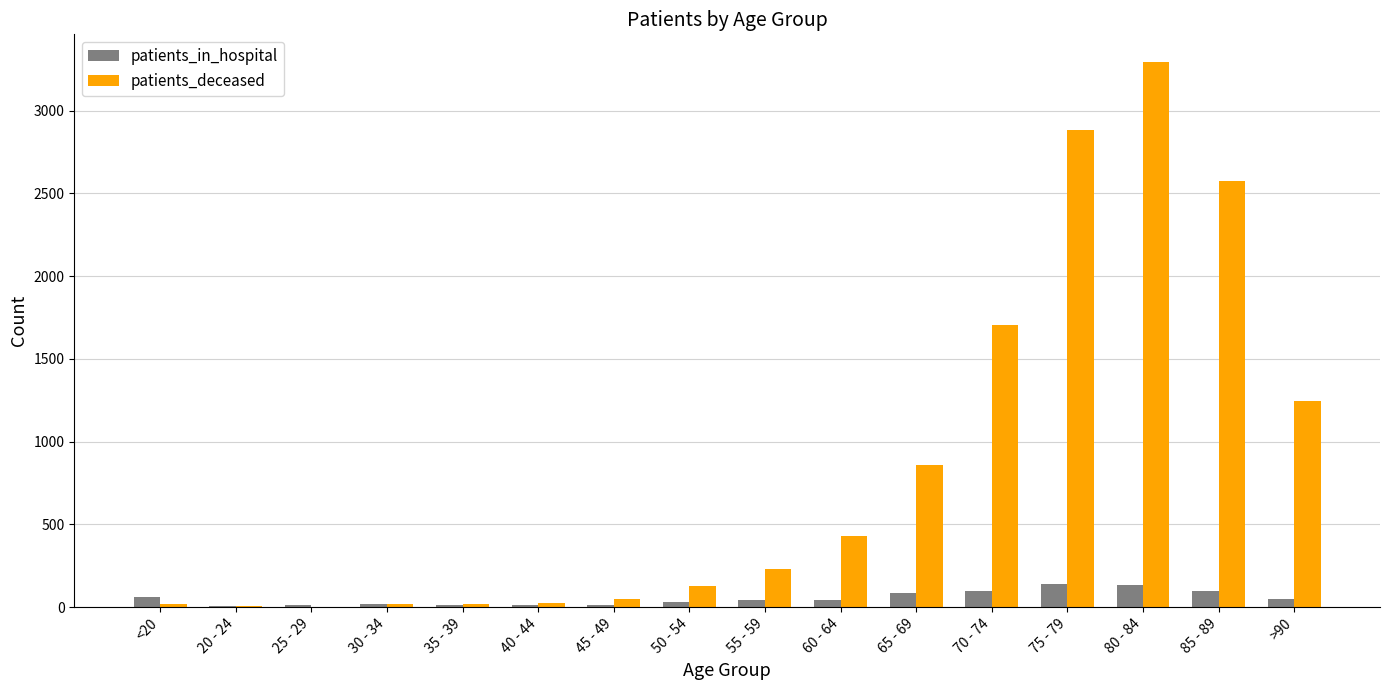

What is the sum of all patients_in_hospital values?

864